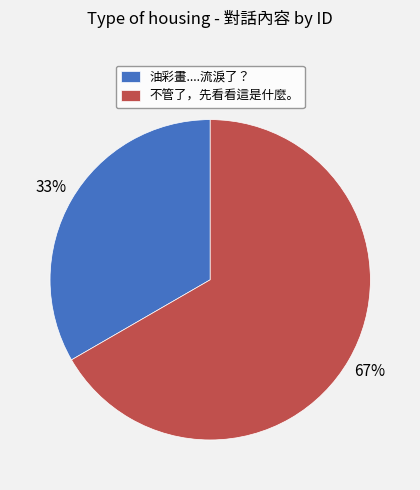

Which category has the smallest portion of the pie?

油彩畫....流淚了？